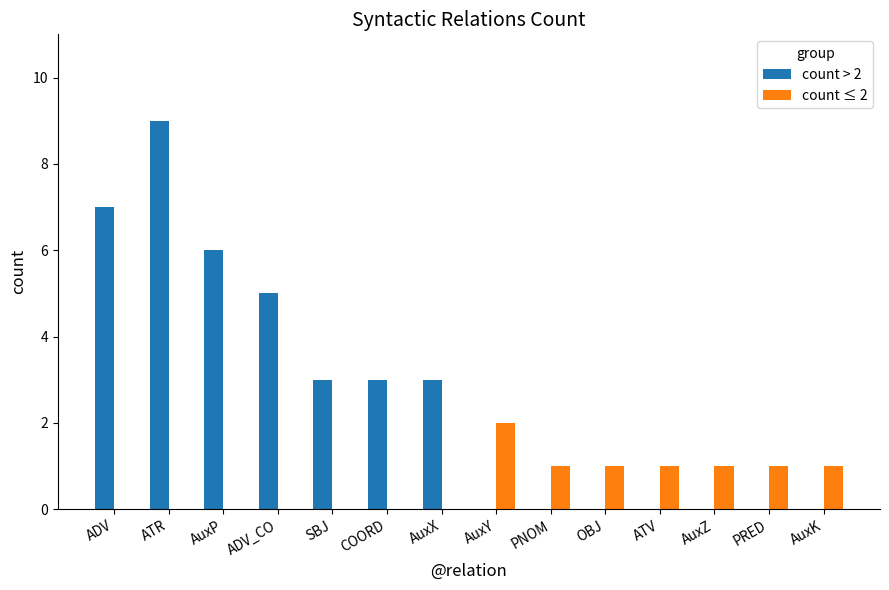

Reading left to right, list all the values displayed in this chart.

count > 2: ADV=7	ATR=9	AuxP=6	ADV_CO=5	SBJ=3	COORD=3	AuxX=3	AuxY=0	PNOM=0	OBJ=0	ATV=0	AuxZ=0	PRED=0	AuxK=0
count ≤ 2: ADV=0	ATR=0	AuxP=0	ADV_CO=0	SBJ=0	COORD=0	AuxX=0	AuxY=2	PNOM=1	OBJ=1	ATV=1	AuxZ=1	PRED=1	AuxK=1